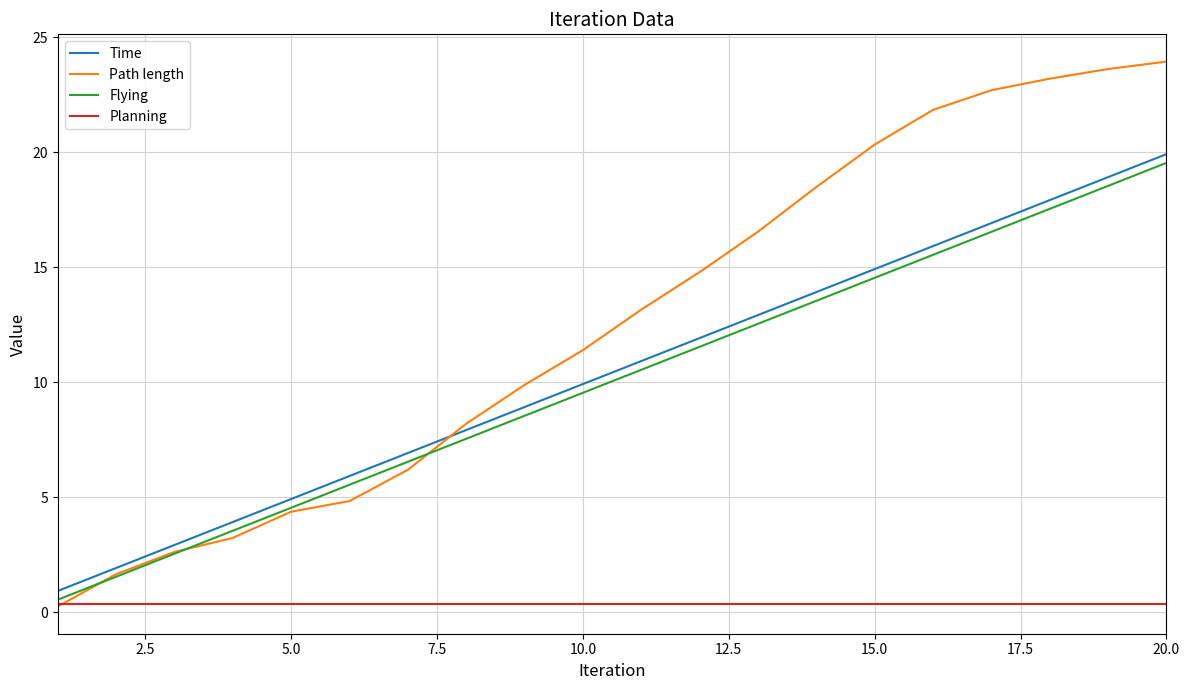

What are all the series names shown in the legend?

Time, Path length, Flying, Planning